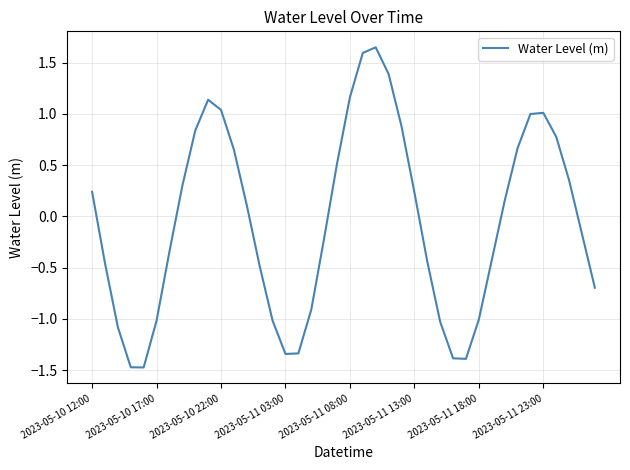

What is the difference between the maximum and minimum values?

3.1